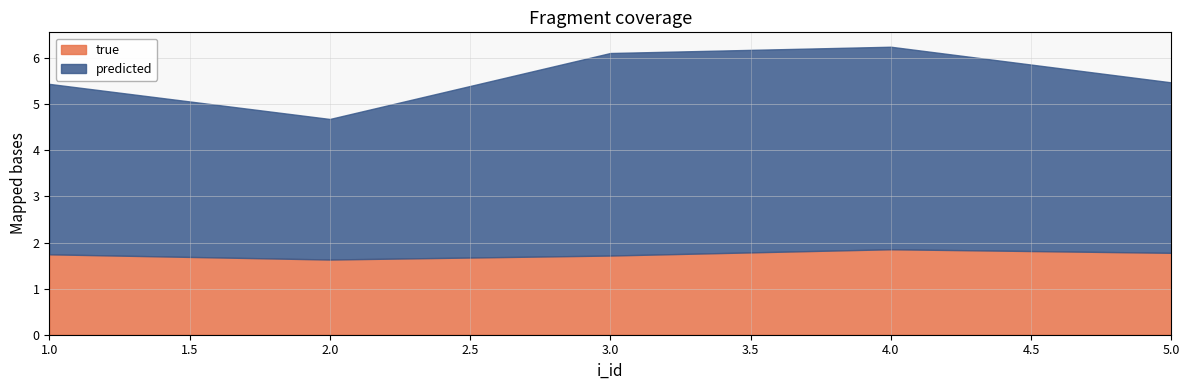

True or false: predicted and true cross at least once.

False